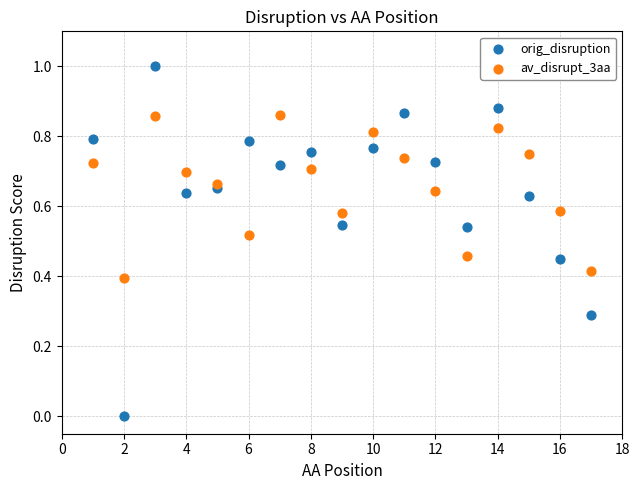

Which series contains the lowest Y value?

orig_disruption